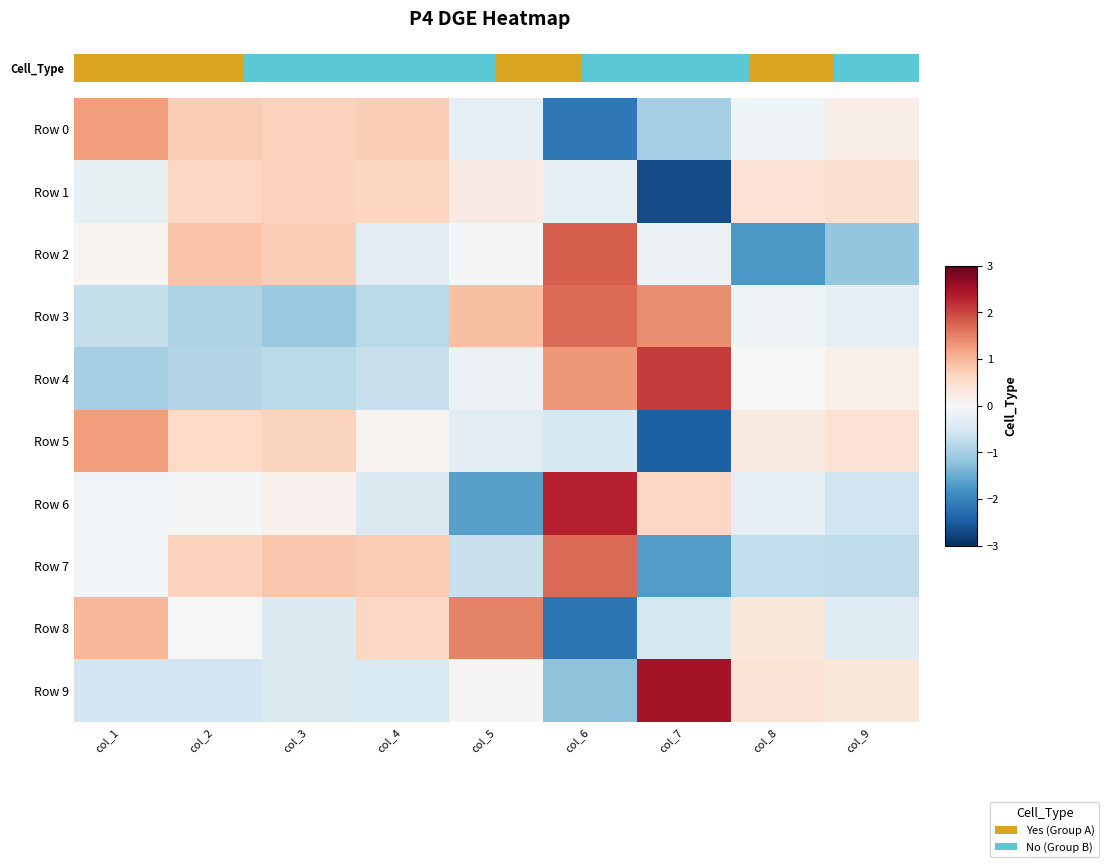

Count the number of categories in the chart.

9